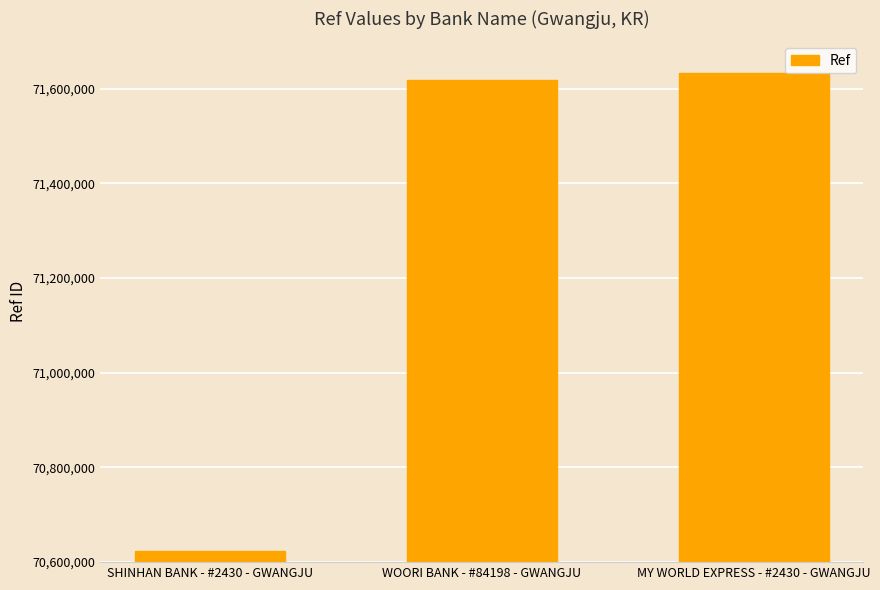

What is the minimum value shown in the chart?

70624555